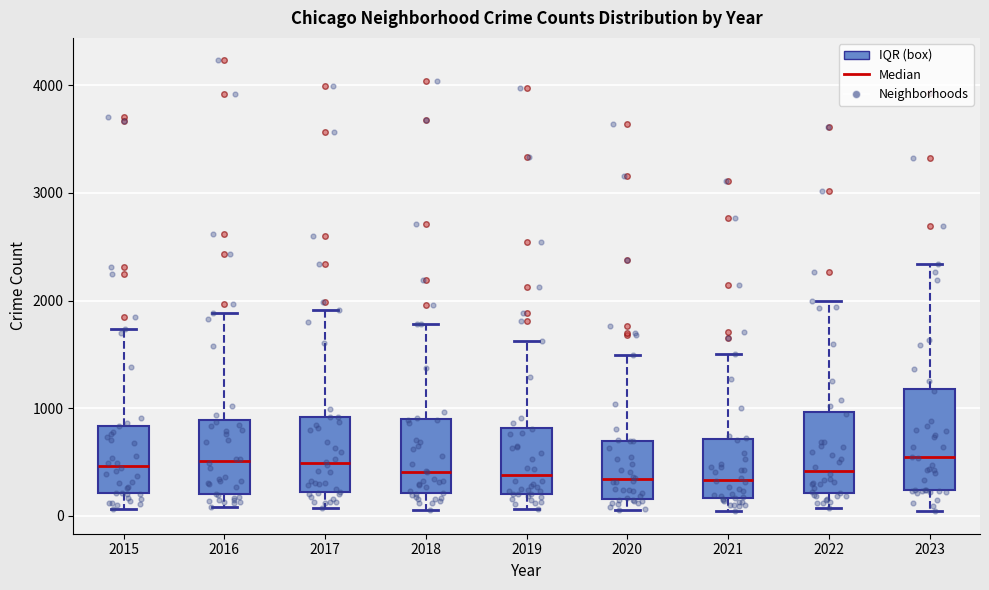

Comparing the boxes themselves (not the whiskers), which one is the tallest?

2023